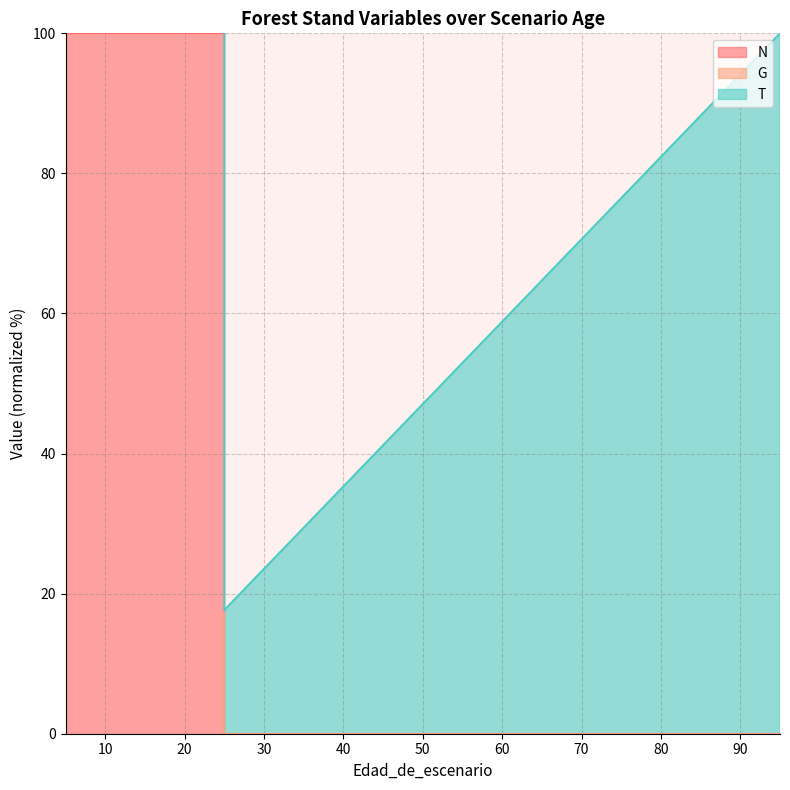

True or false: N and G cross at least once.

False